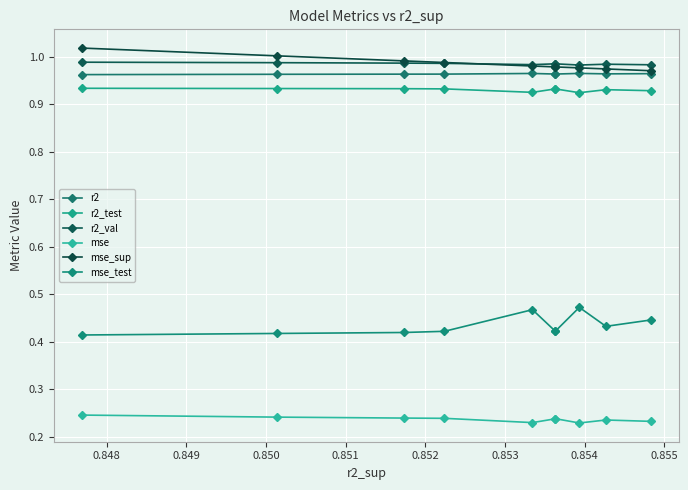

How many series are shown in this chart?

6